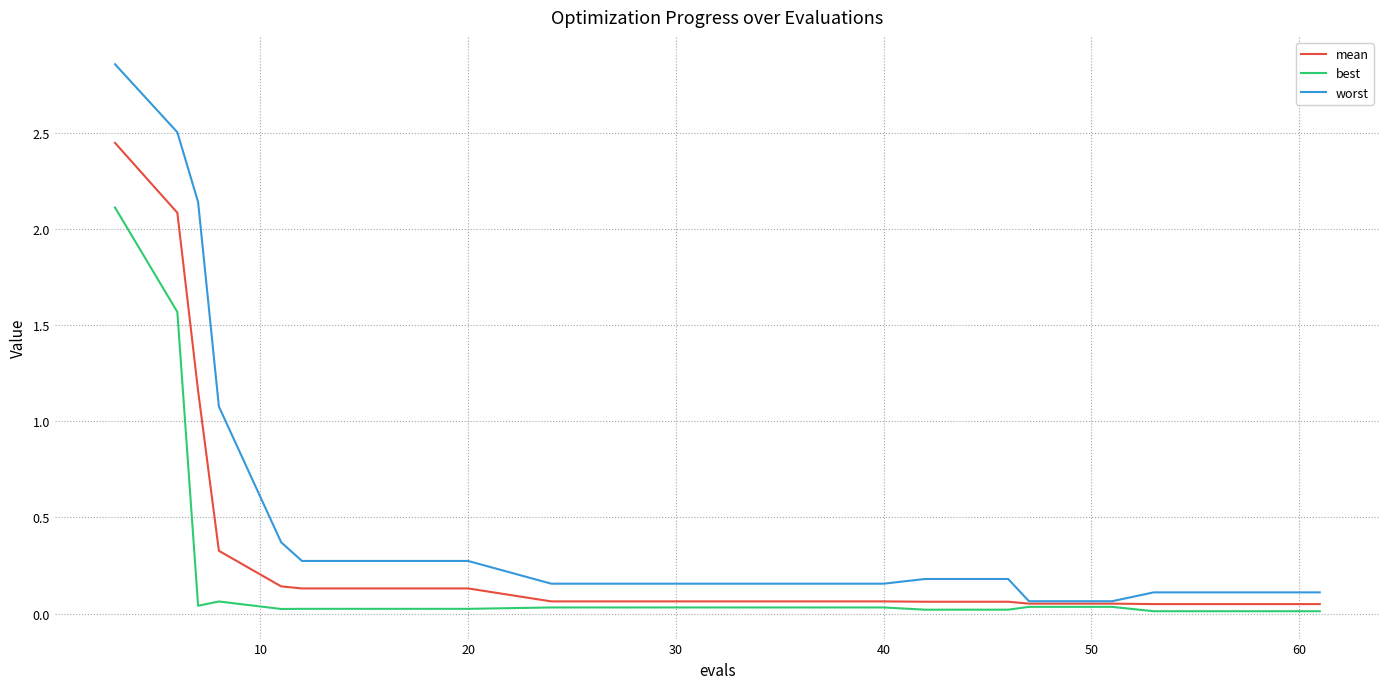

What are all the series names shown in the legend?

mean, best, worst